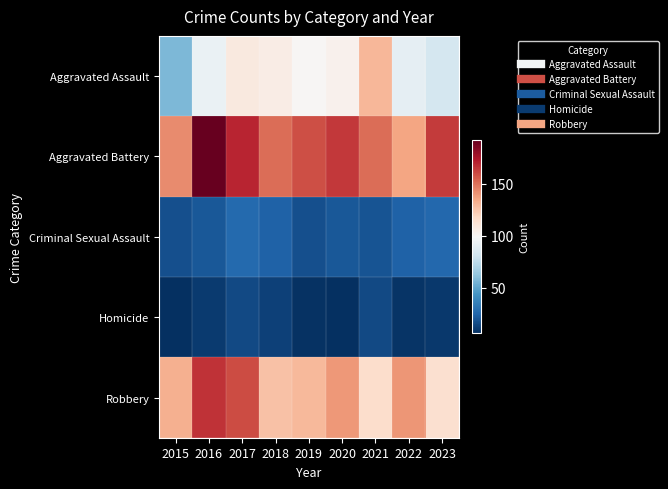

Which series has the largest total across all categories?

Aggravated Battery